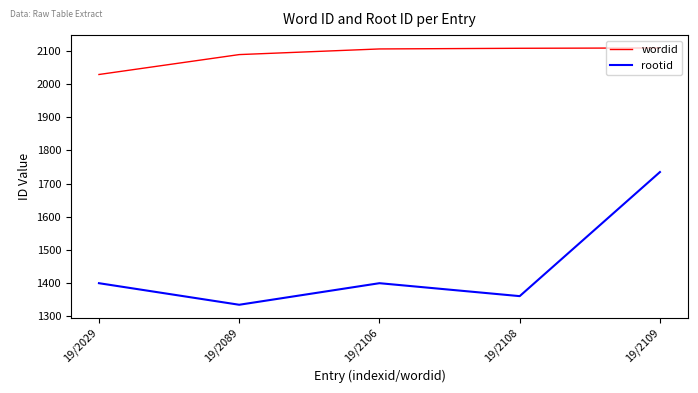

At which label is wordid closest to 2069?

19/2089